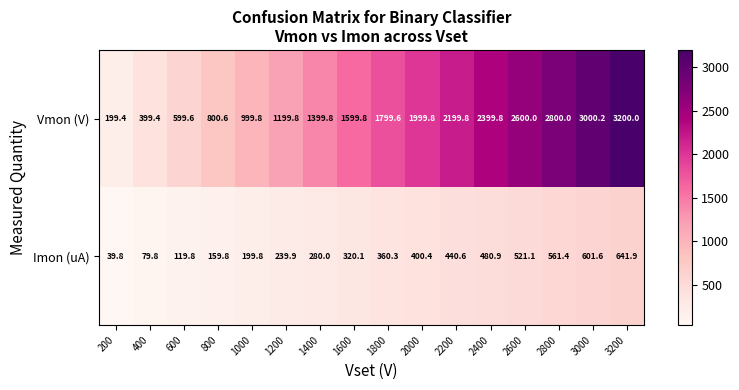

Is it true that Imon (uA) equals 44.6 at 400?

False